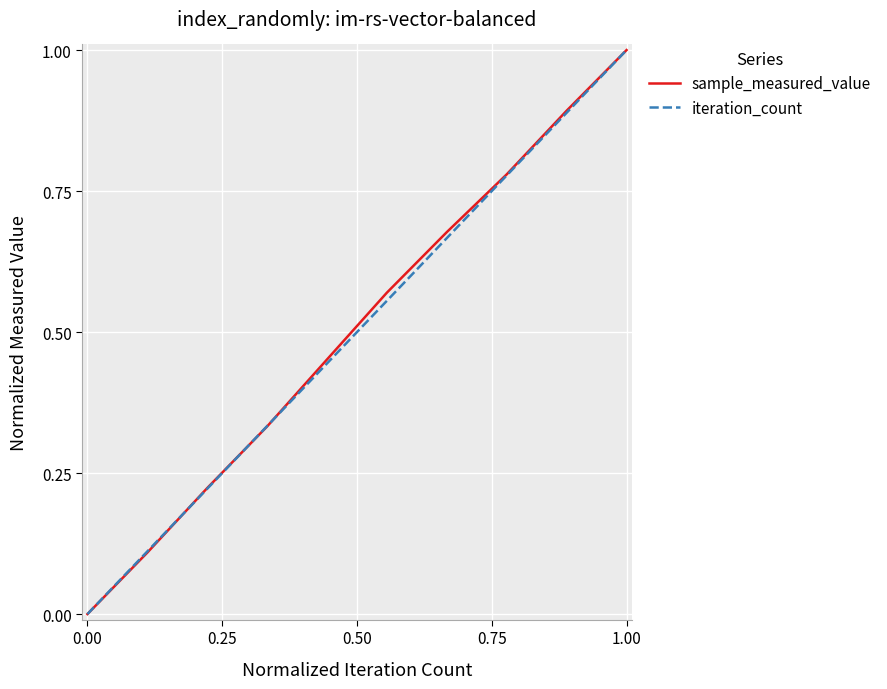

What is the maximum value shown in the chart?

1.0